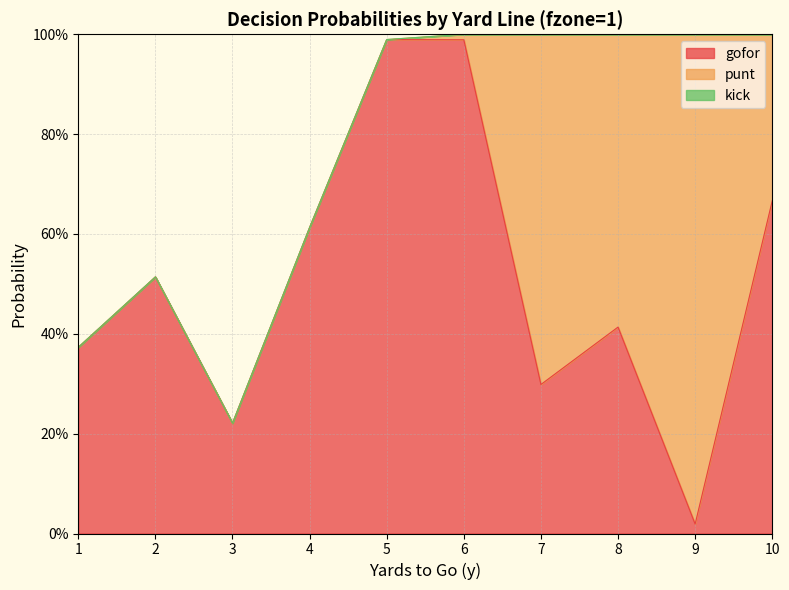

How many data points does each series have?

10